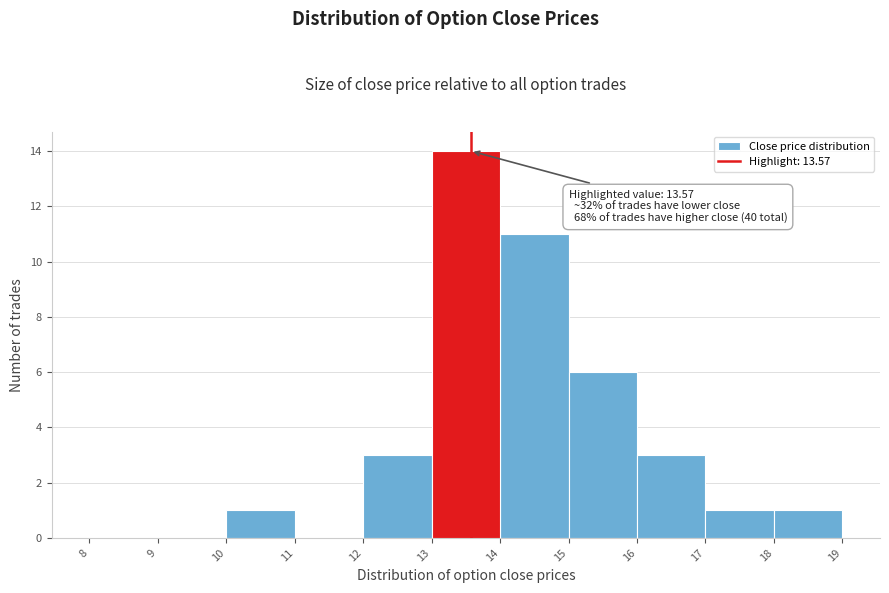

Which range on the x-axis has the tallest bar?

13 to 14